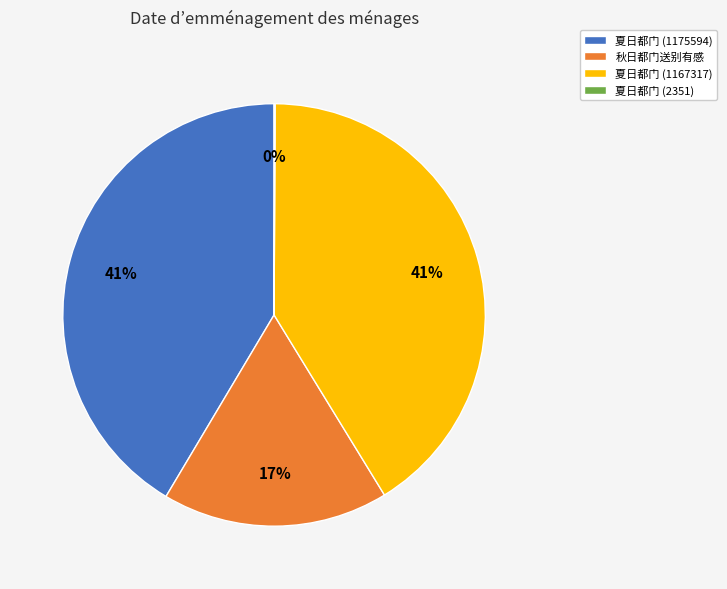

To the nearest percent, what percentage of the pie is 夏日都门 (1175594)?

41%